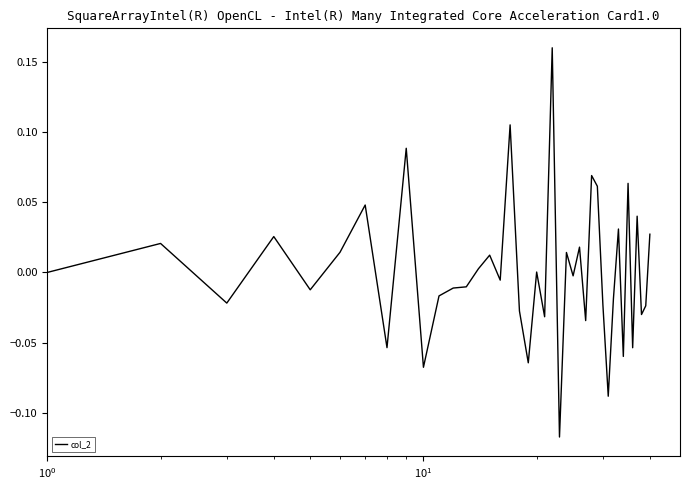

What is the difference between the maximum and minimum values?

0.3